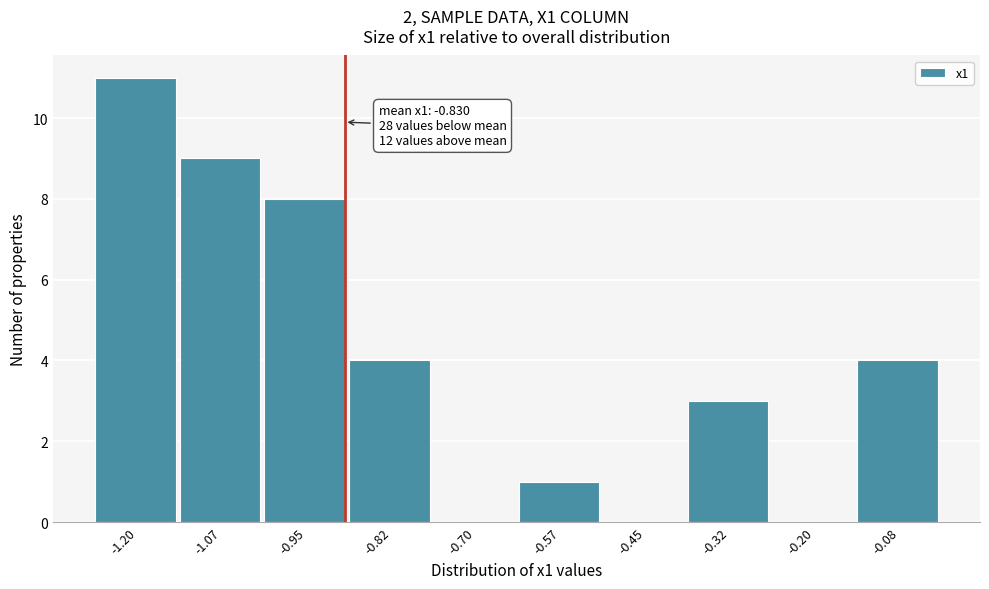

Reading left to right, transcribe all the data shown in this chart.

-1.20=11	-1.07=9	-0.95=8	-0.82=4	-0.70=0	-0.57=1	-0.45=0	-0.32=3	-0.20=0	-0.08=4